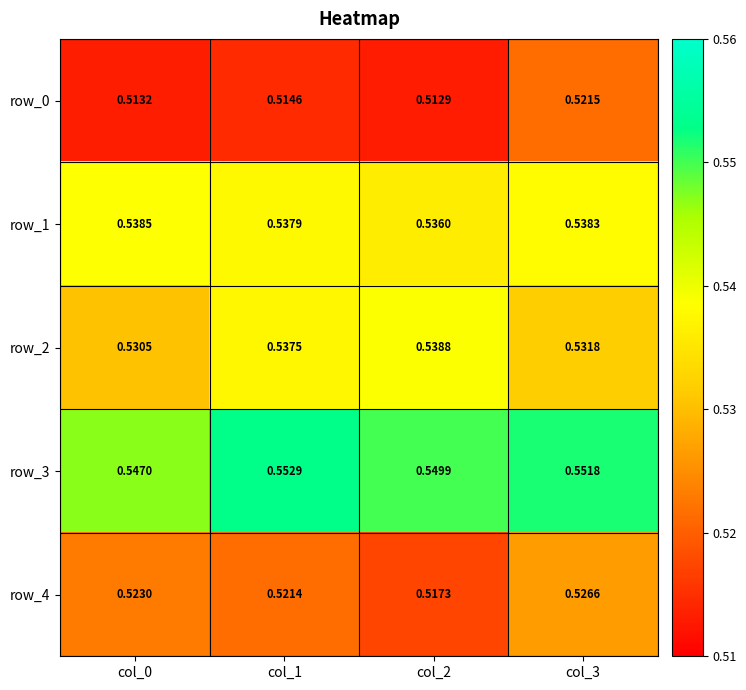

Is the value of row_4 at col_1 greater than the value of row_1 at col_2?

No